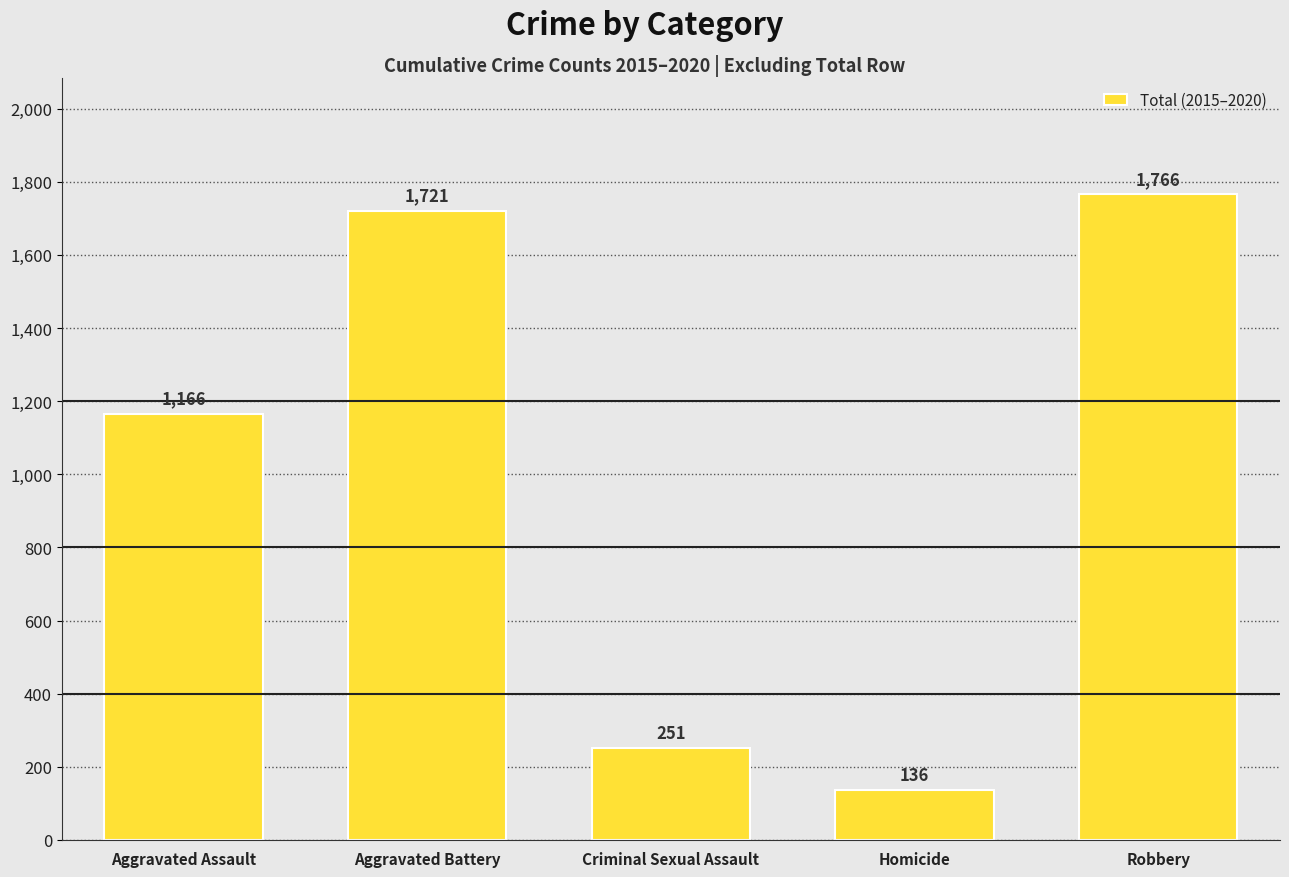

What is the label of the 4th bar from the right?

Aggravated Battery